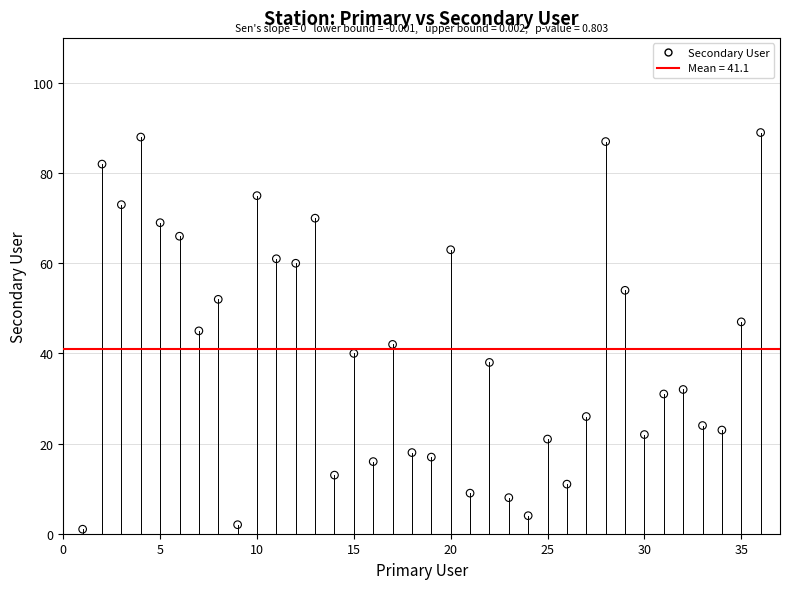

What is the range of X values (max minus min)?

35